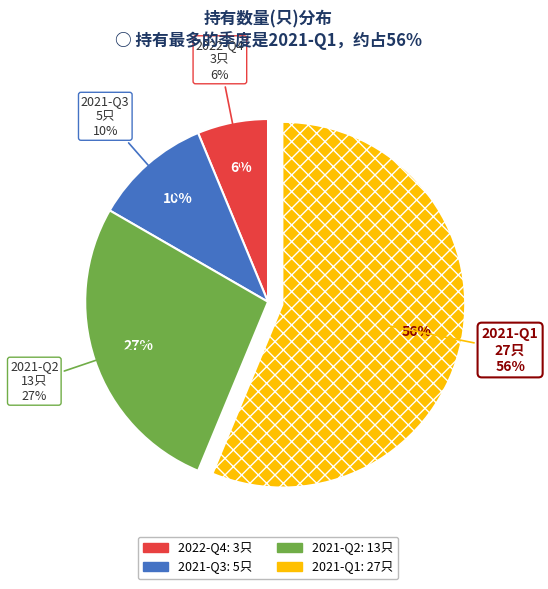

Count the number of slices in the pie.

4